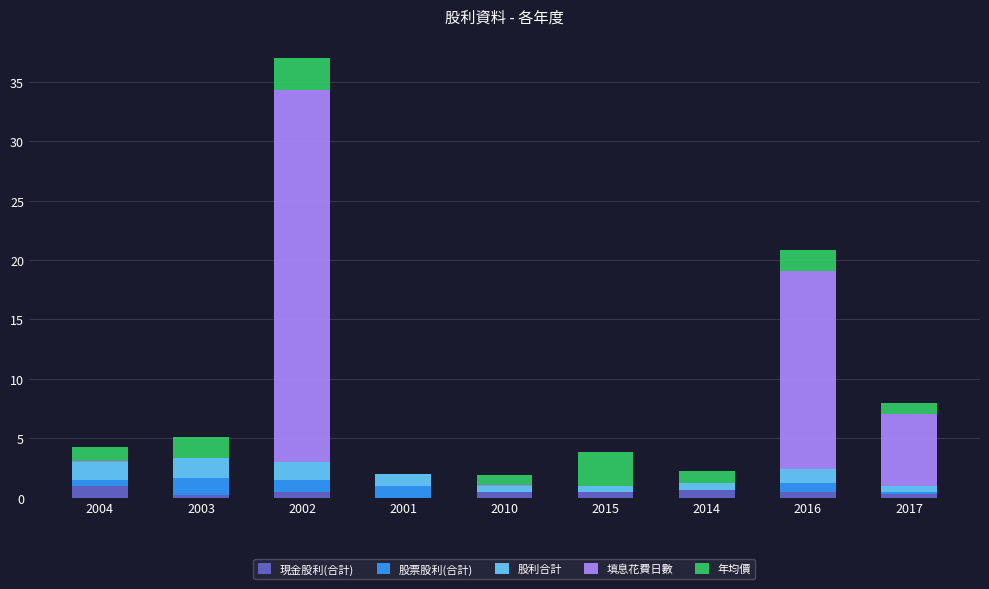

At which category is the sum across all series the highest?

2002